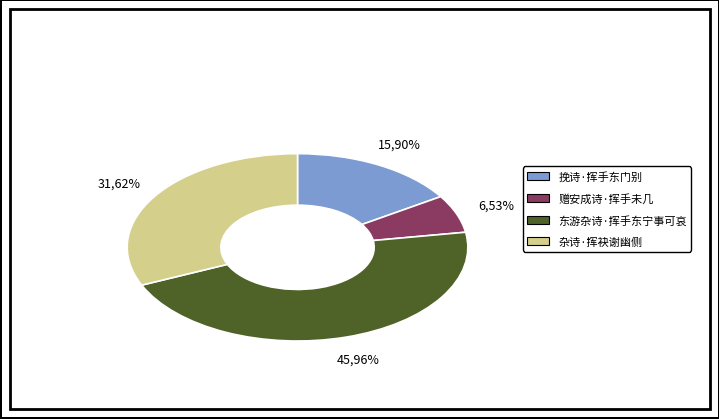

Is there any slice that represents more than half of the pie?

No